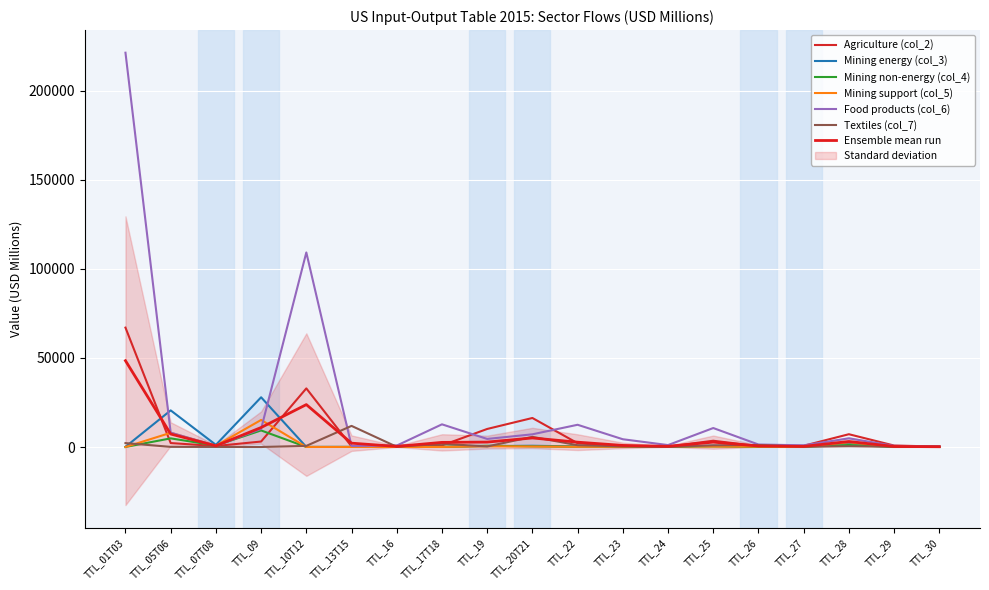

True or false: Mining non-energy (col_4) has more than 1 points higher than both neighbors.

True